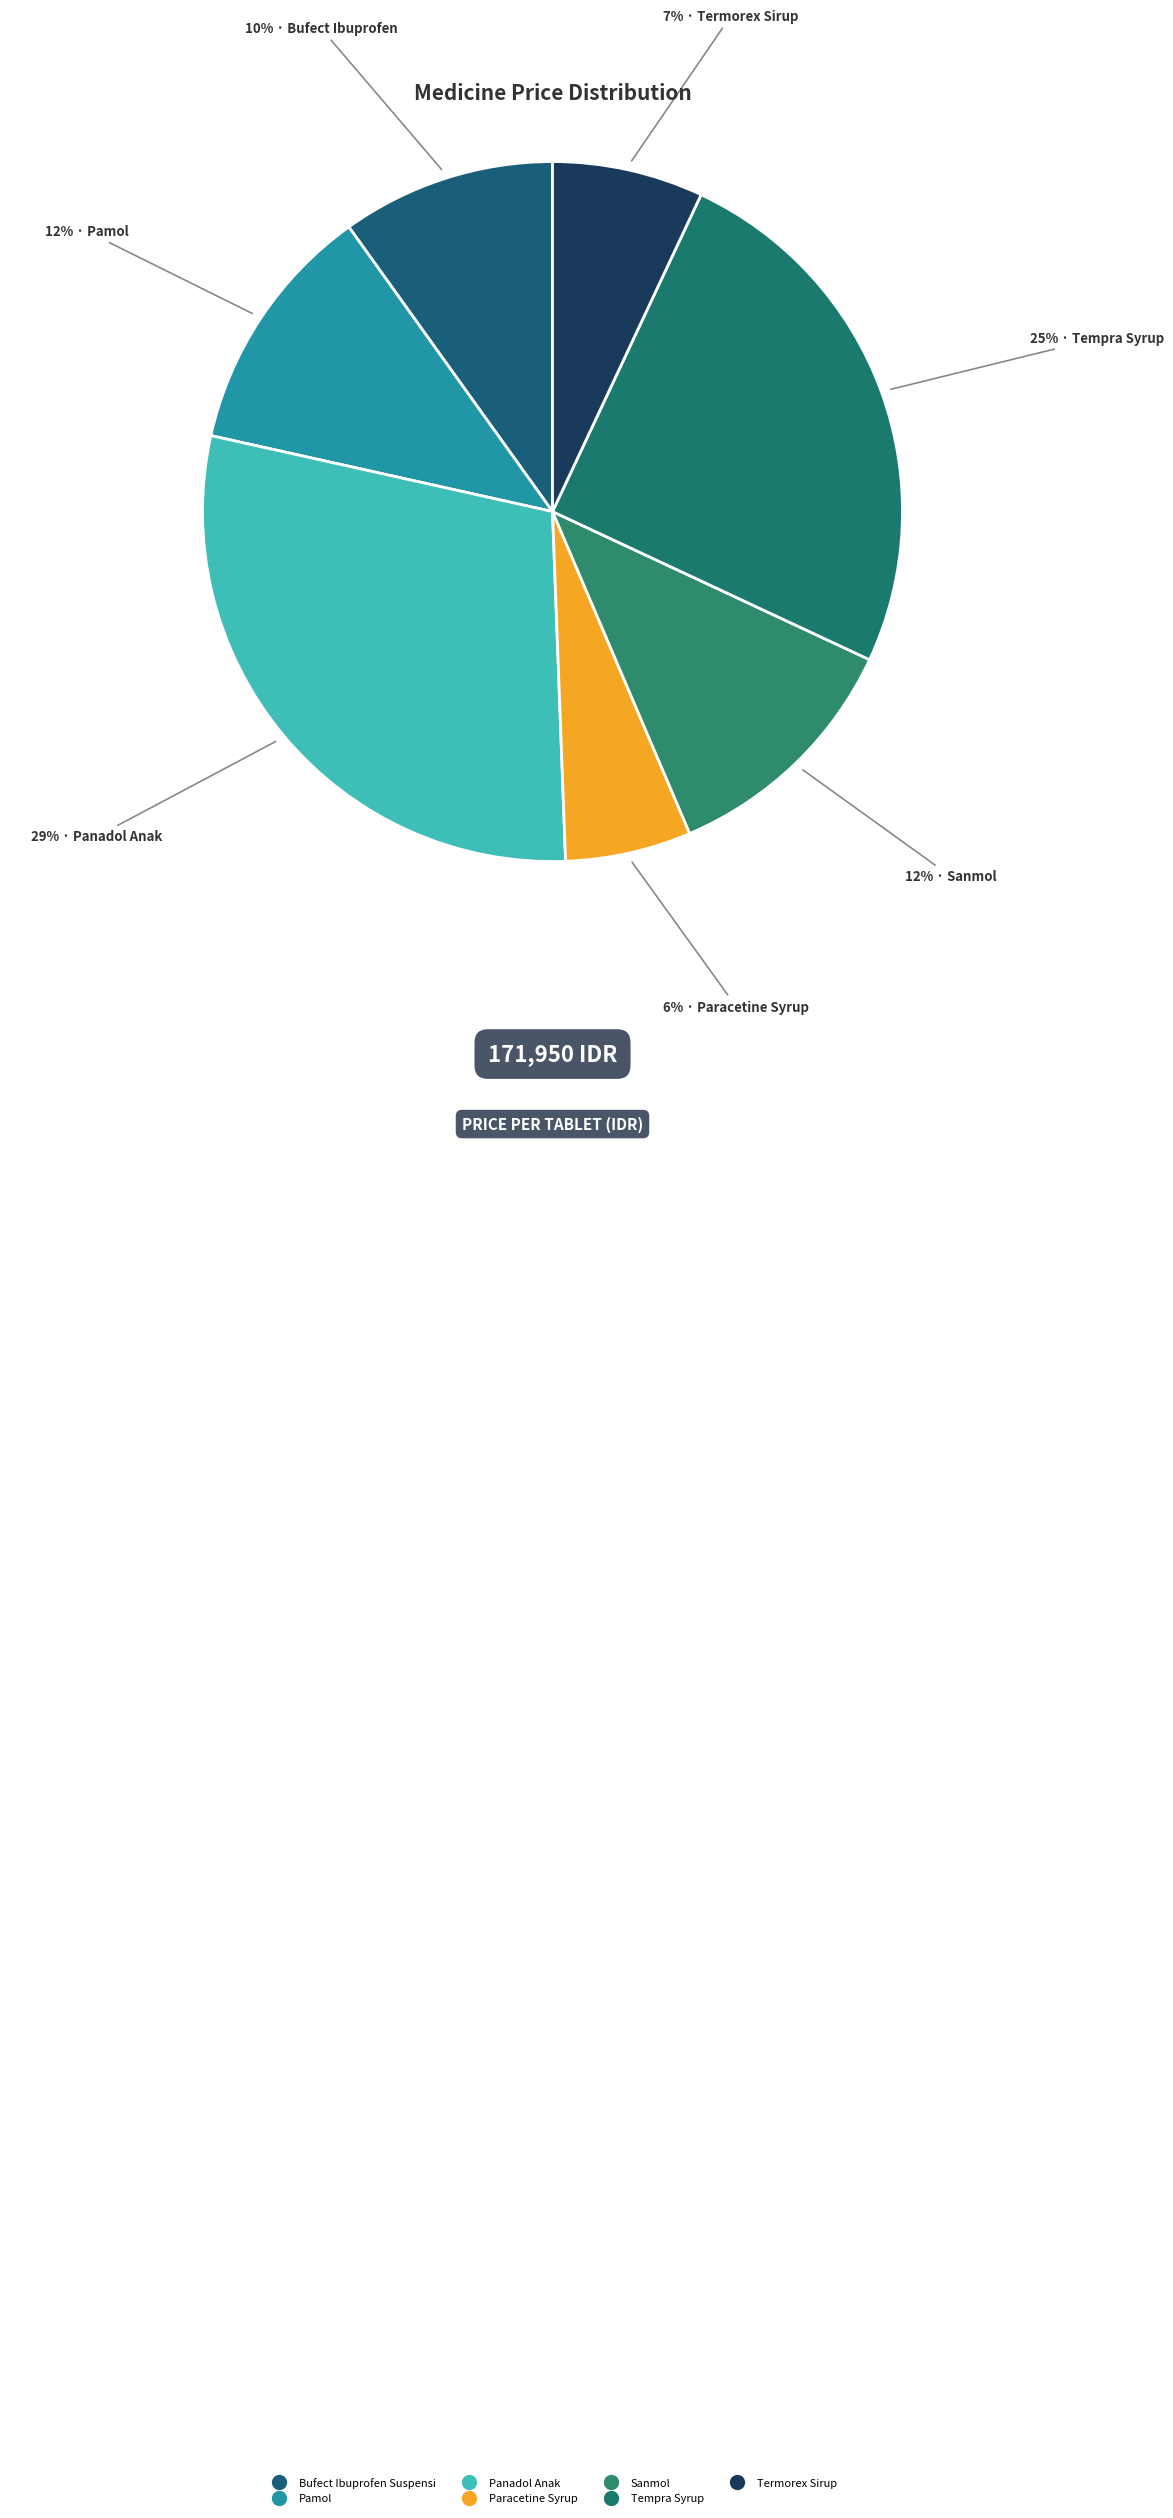

Rank the categories by value from highest to lowest.

Panadol Anak, Tempra Syrup, Pamol, Sanmol, Bufect Ibuprofen Suspensi, Termorex Sirup, Paracetine Syrup